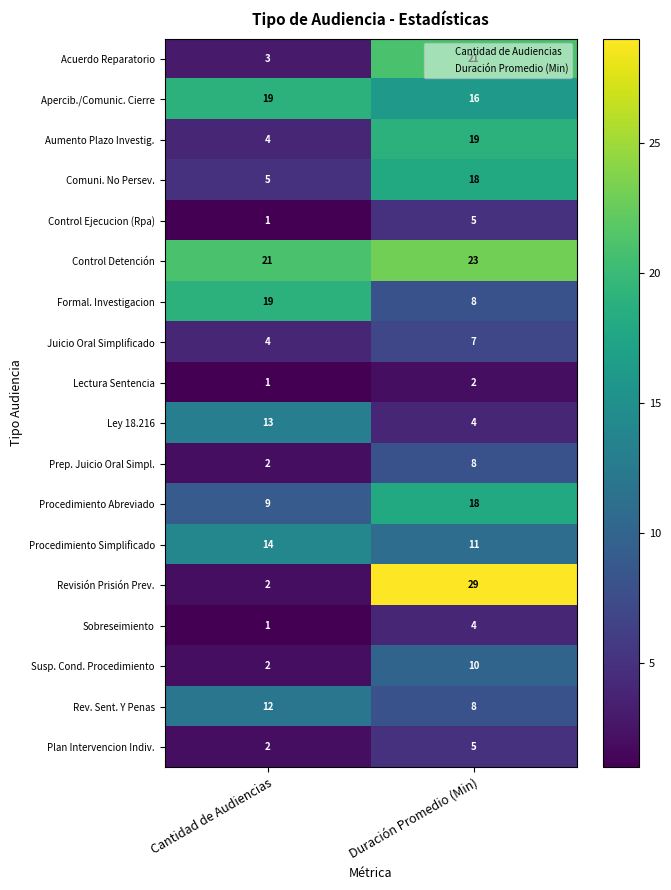

What is the total value across all series at Cantidad de Audiencias?

134